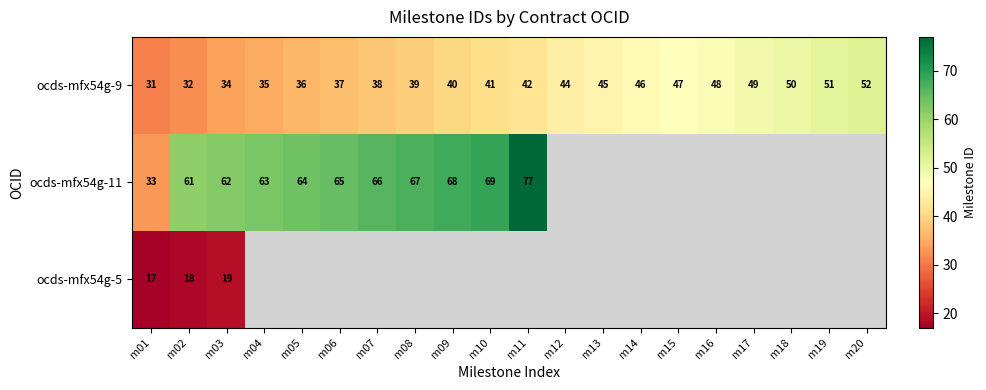

Rank the categories by ocds-mfx54g-9 value from lowest to highest.

m01, m02, m03, m04, m05, m06, m07, m08, m09, m10, m11, m12, m13, m14, m15, m16, m17, m18, m19, m20